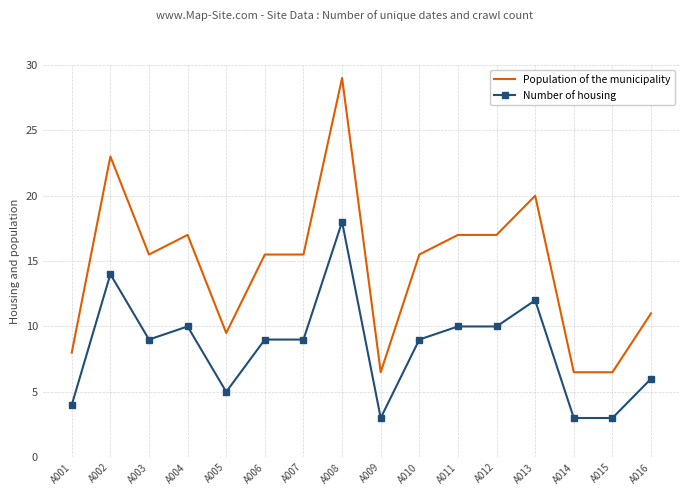

What is the minimum value shown in the chart?

3.0